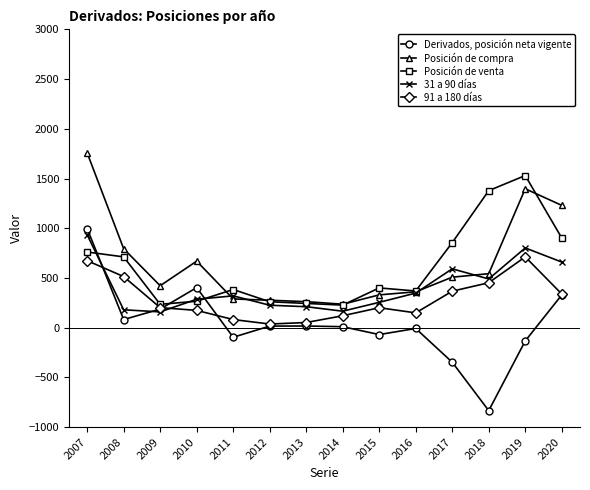

Which series has the largest range (max minus min)?

Derivados, posición neta vigente